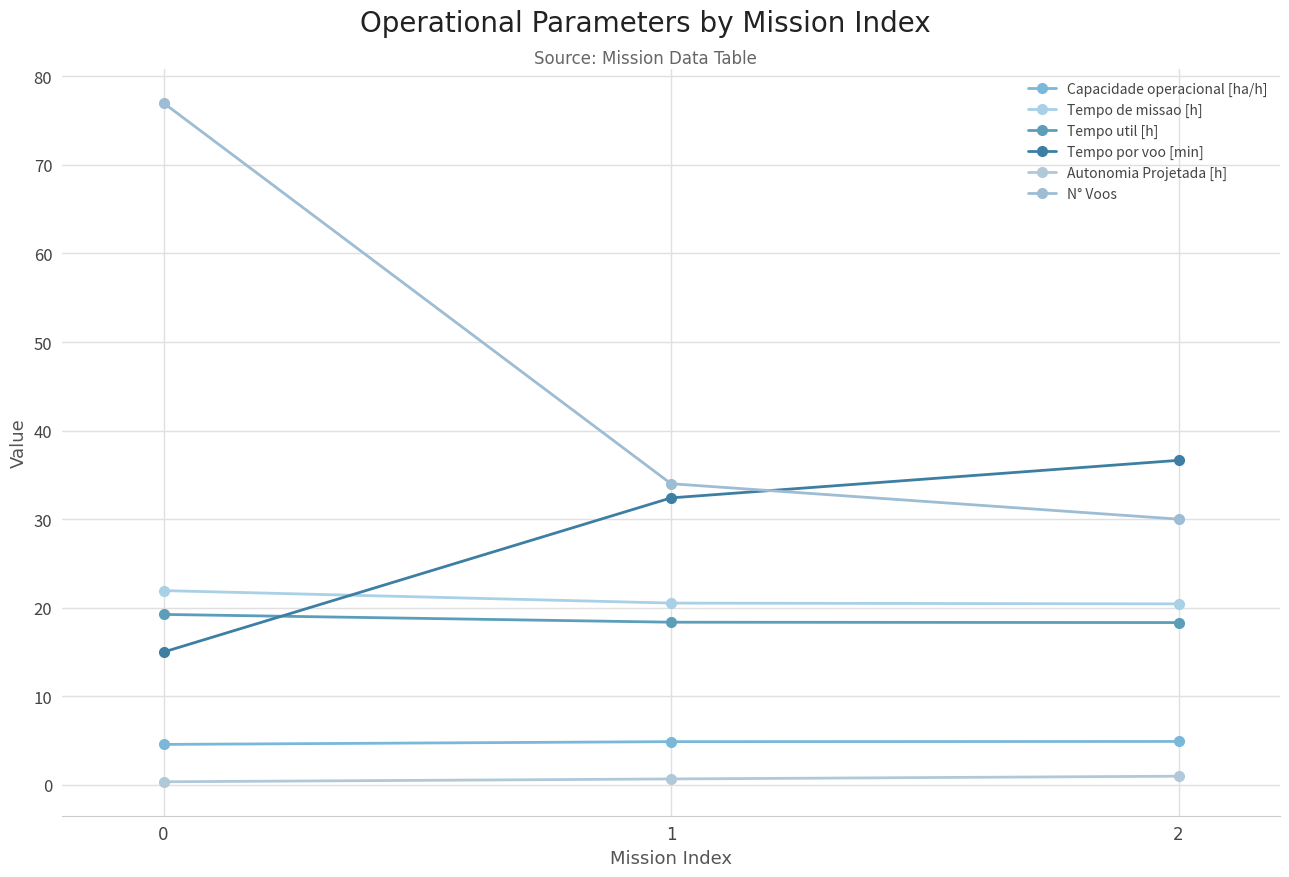

Does the chart have visible grid lines?

Yes